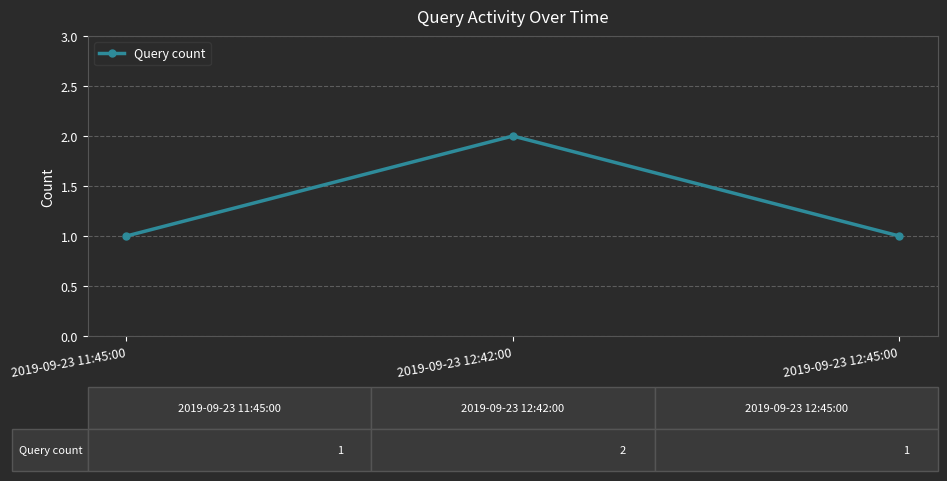

What is the difference between the maximum and minimum values?

1